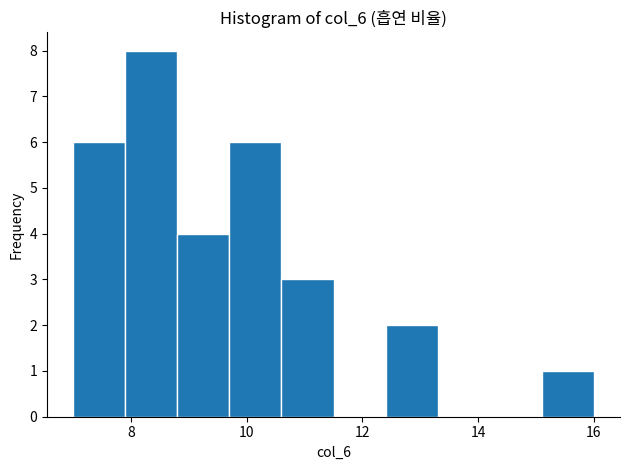

What is the height of the bar covering 7.0 to 7.9 on the x-axis? Neither the bar edges nor the heights are printed on the chart, so give them approximately, as read against the axes.

6